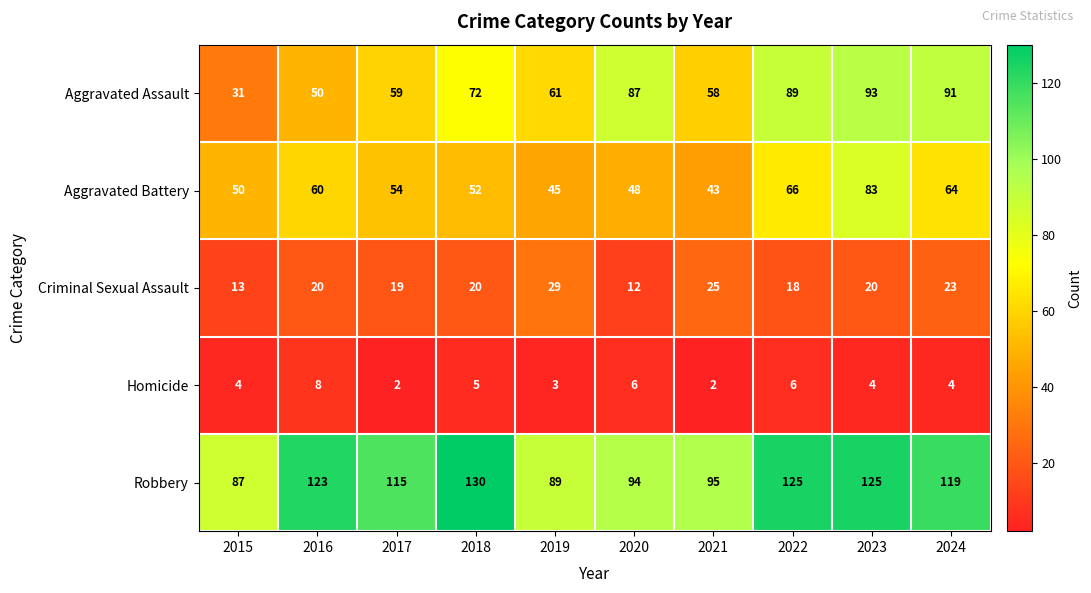

What is the highest value of the Aggravated Assault series?

93